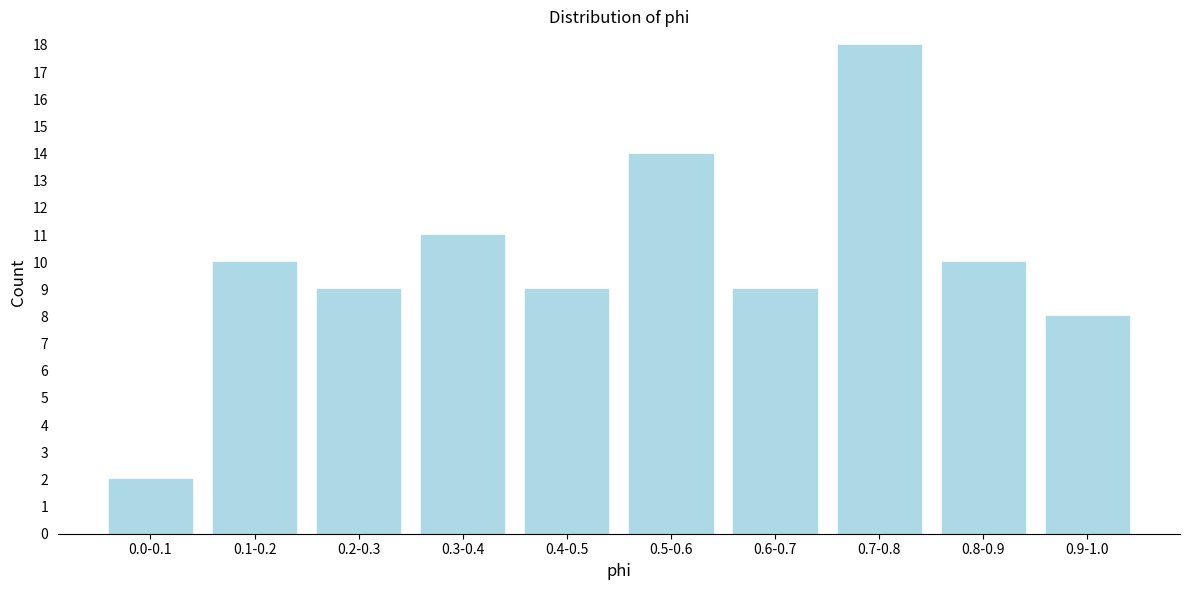

Reading right to left, transcribe all the data shown in this chart.

0.9-1.0=8	0.8-0.9=10	0.7-0.8=18	0.6-0.7=9	0.5-0.6=14	0.4-0.5=9	0.3-0.4=11	0.2-0.3=9	0.1-0.2=10	0.0-0.1=2